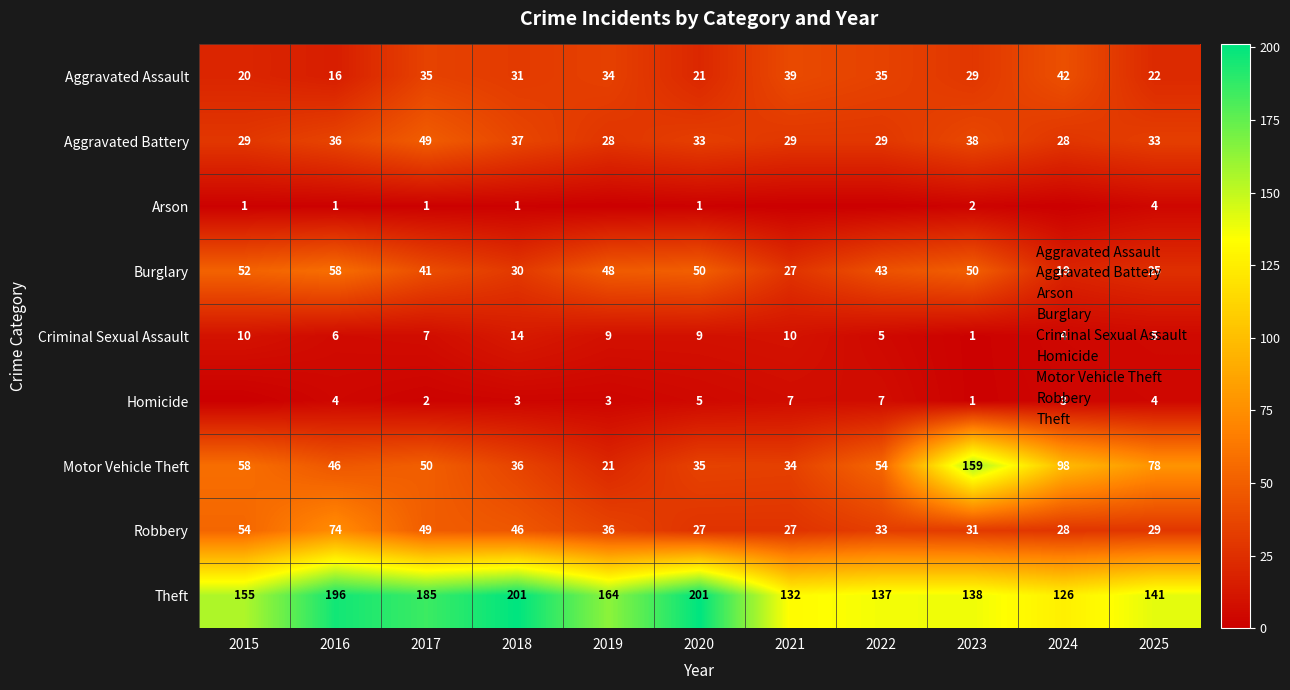

Between 2018 and 2015, which is larger?

2018